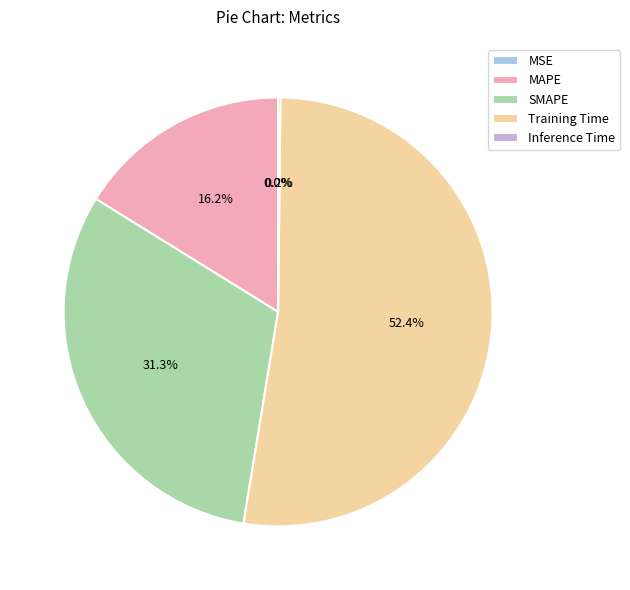

How many slices are in this pie chart?

5